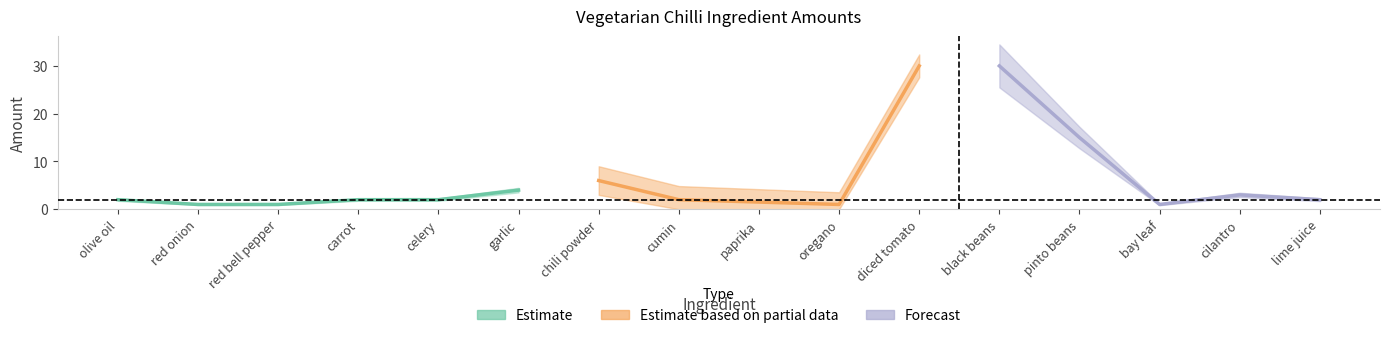

Does the chart have visible grid lines?

No